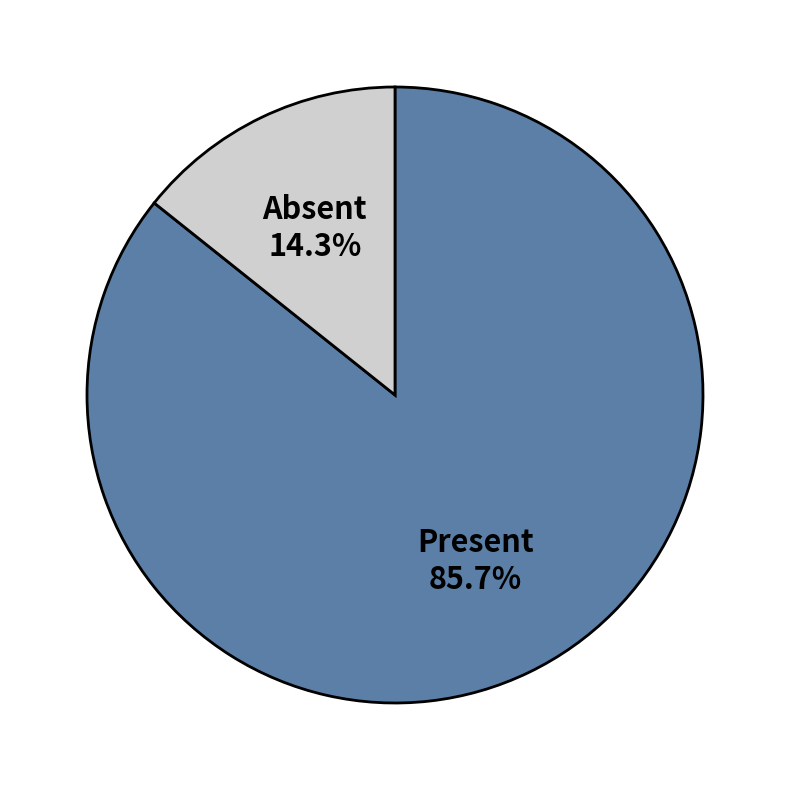

Rank the categories by value from lowest to highest.

Absent, Present